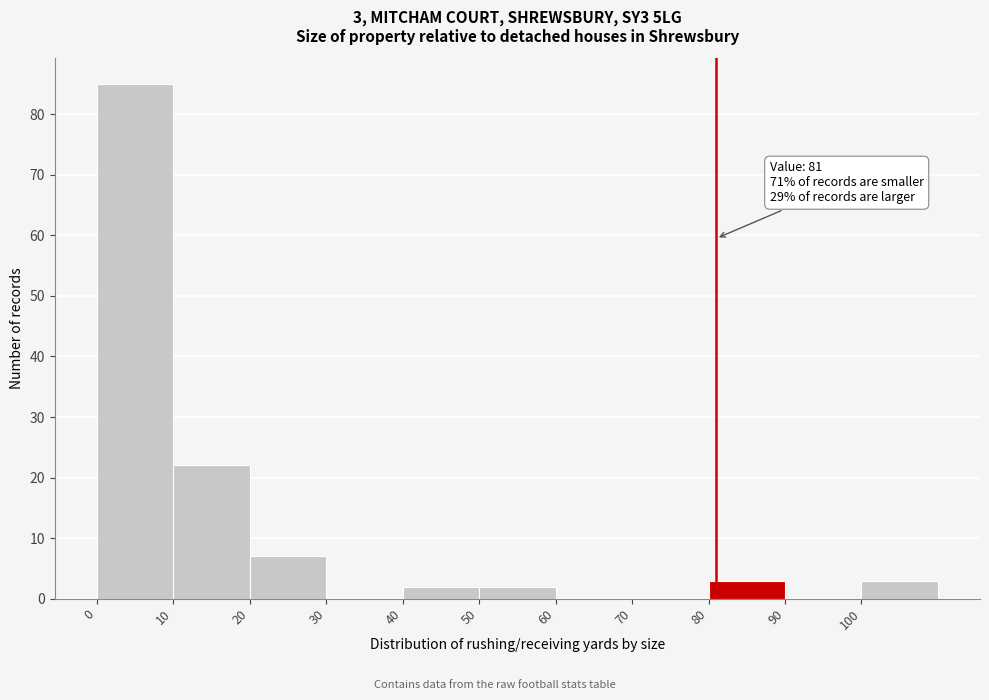

Which range on the x-axis has the tallest bar?

0 to 10